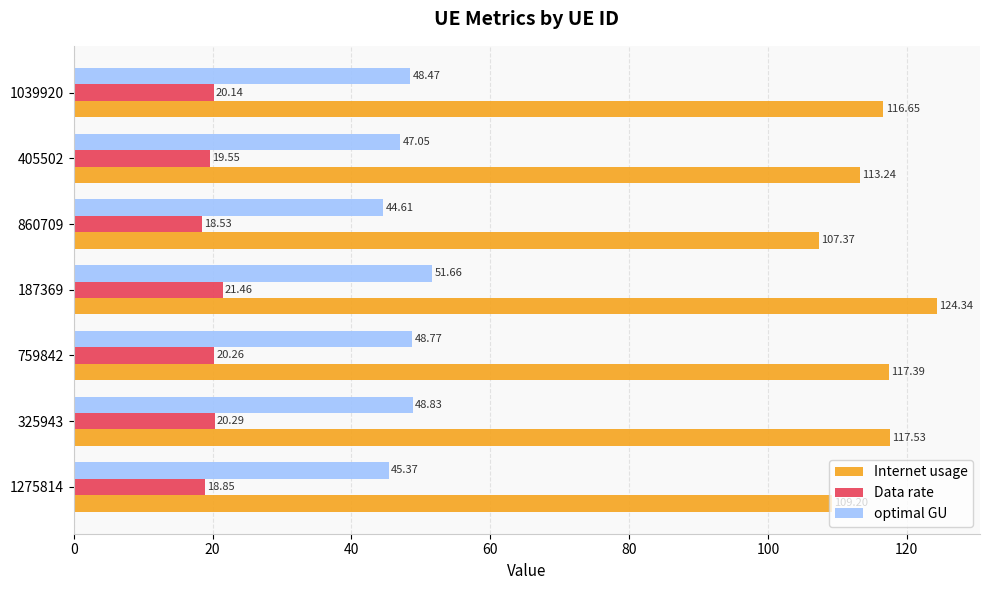

Count the number of categories in the chart.

7